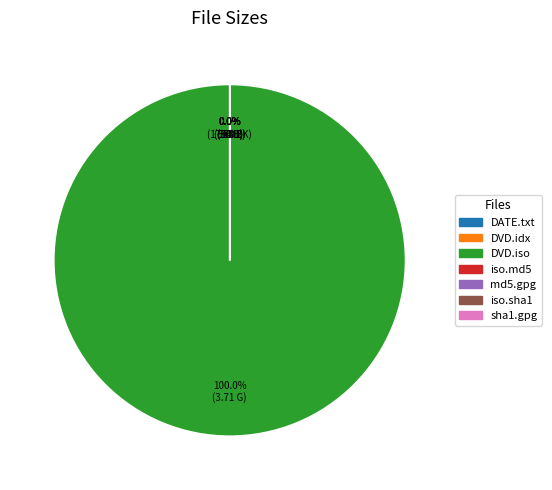

To the nearest percent, what is the average slice percentage?

14%